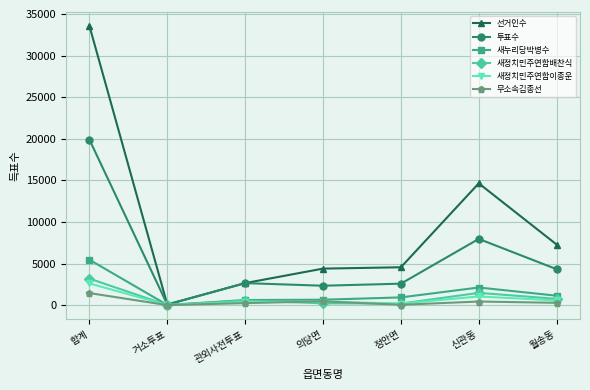

Which series has the largest range (max minus min)?

선거인수